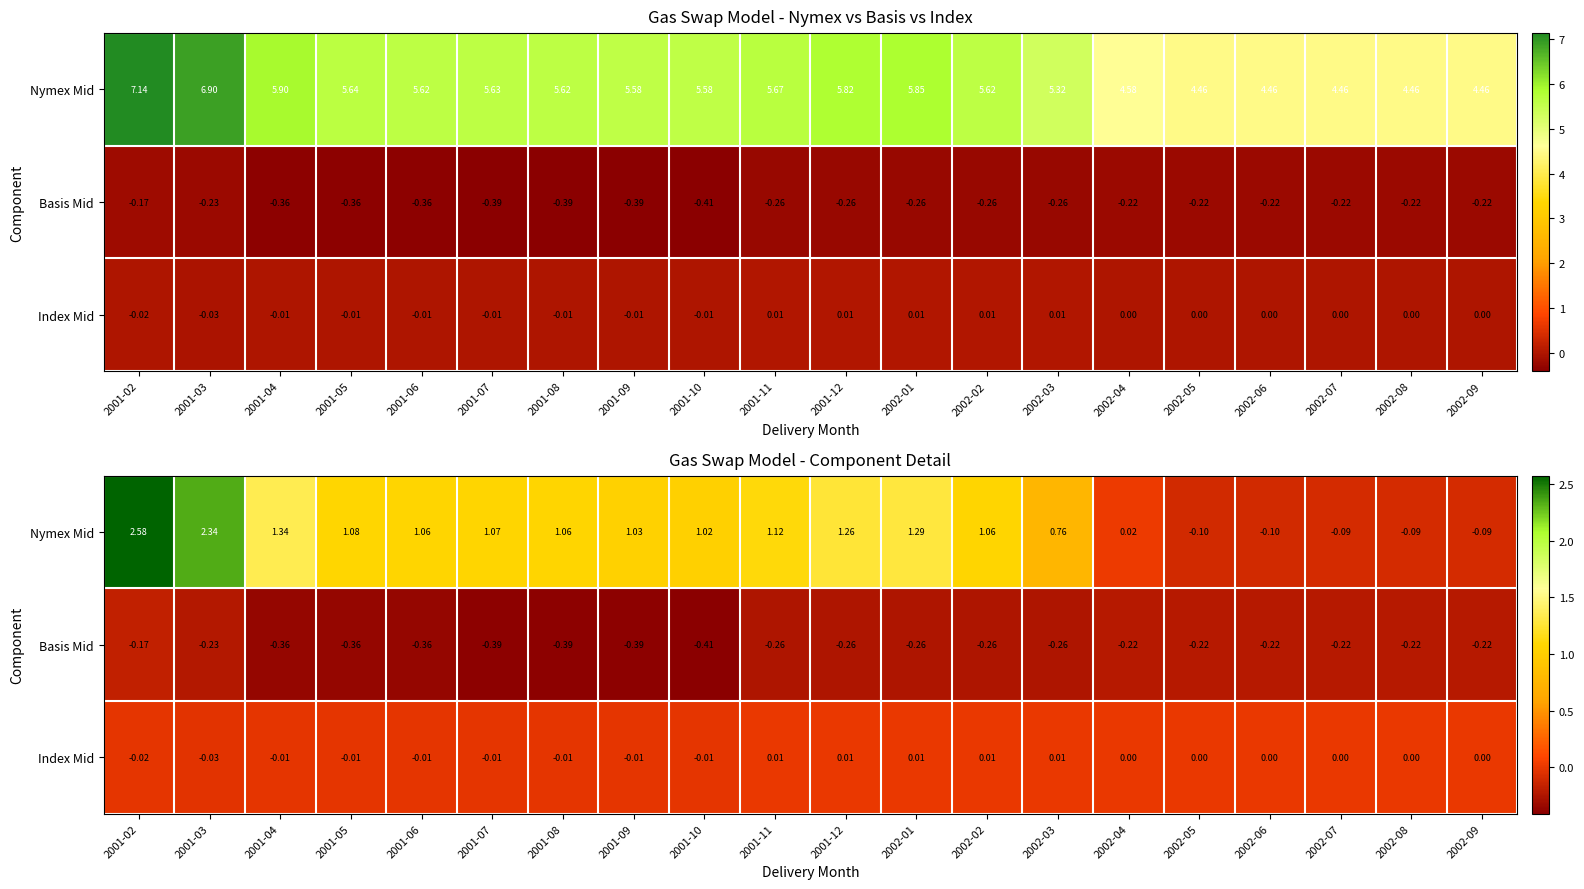

Which has a higher value, 2001-08 or 2001-10?

2001-08